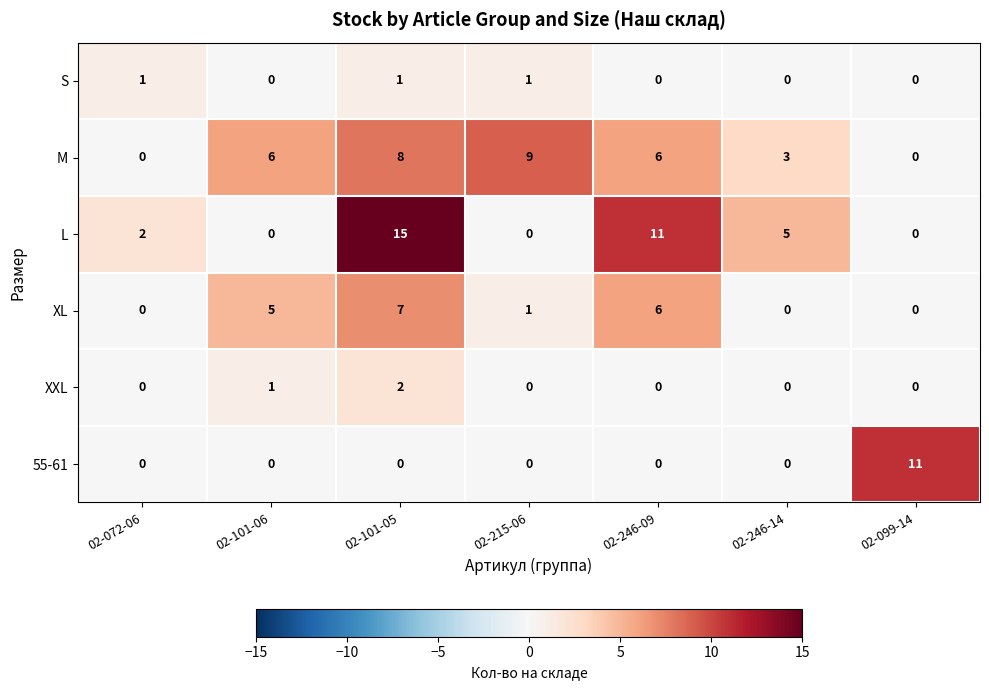

Which series has the largest total across all categories?

L